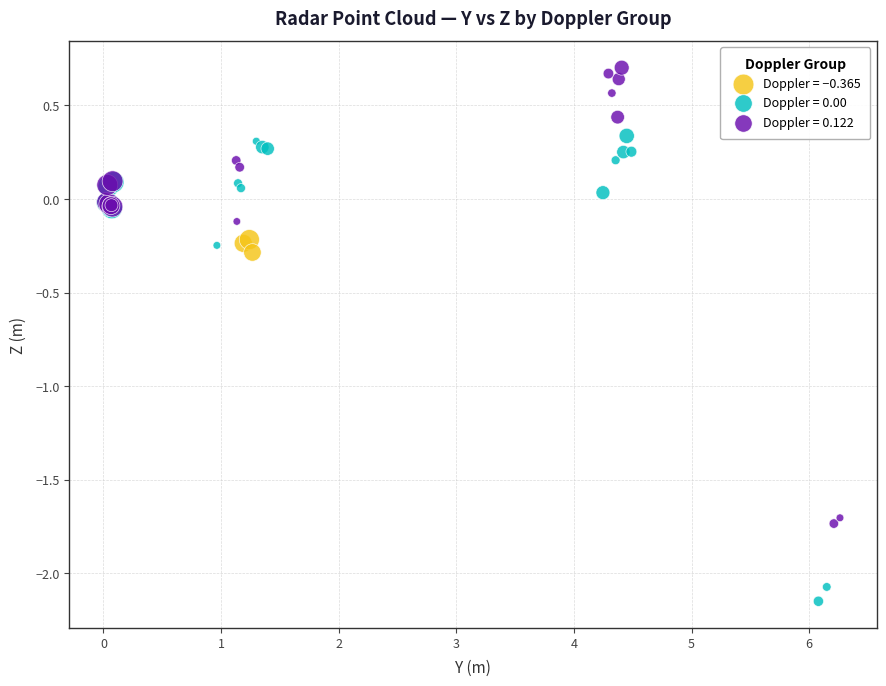

Which series contains the highest Y value?

Doppler = 0.122